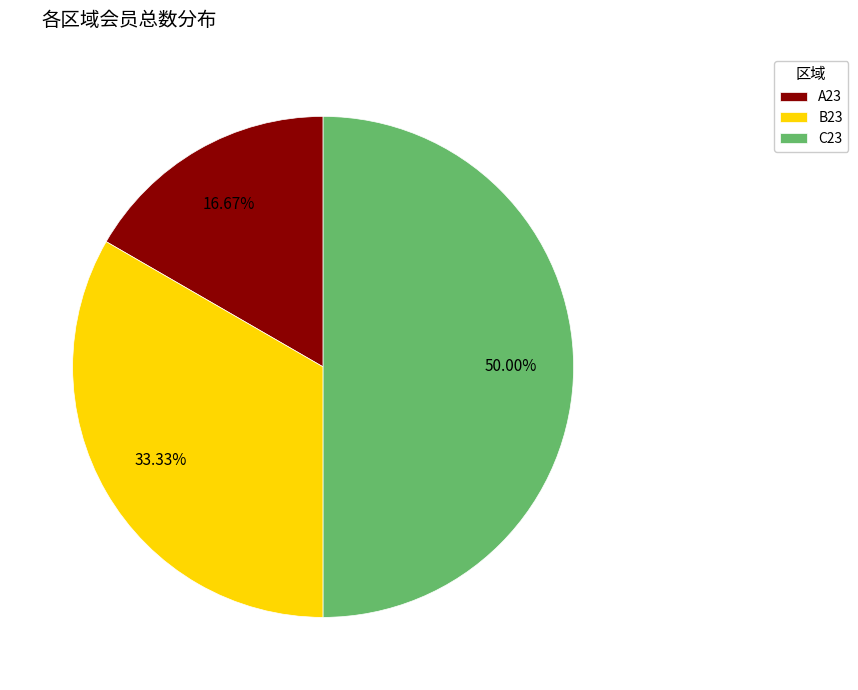

Which slice is the smallest?

A23